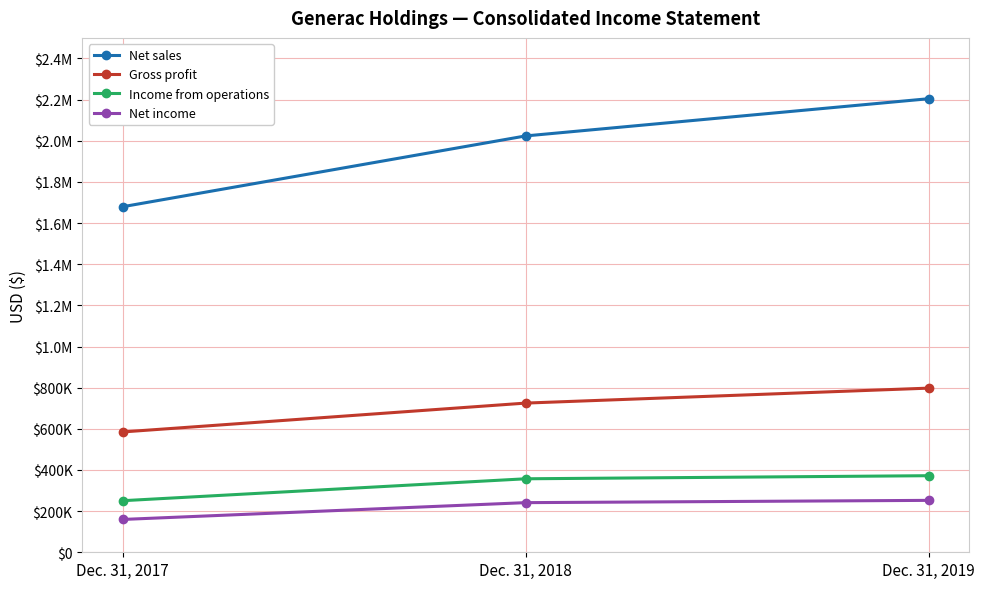

Is this an area chart (filled region under the line)?

No